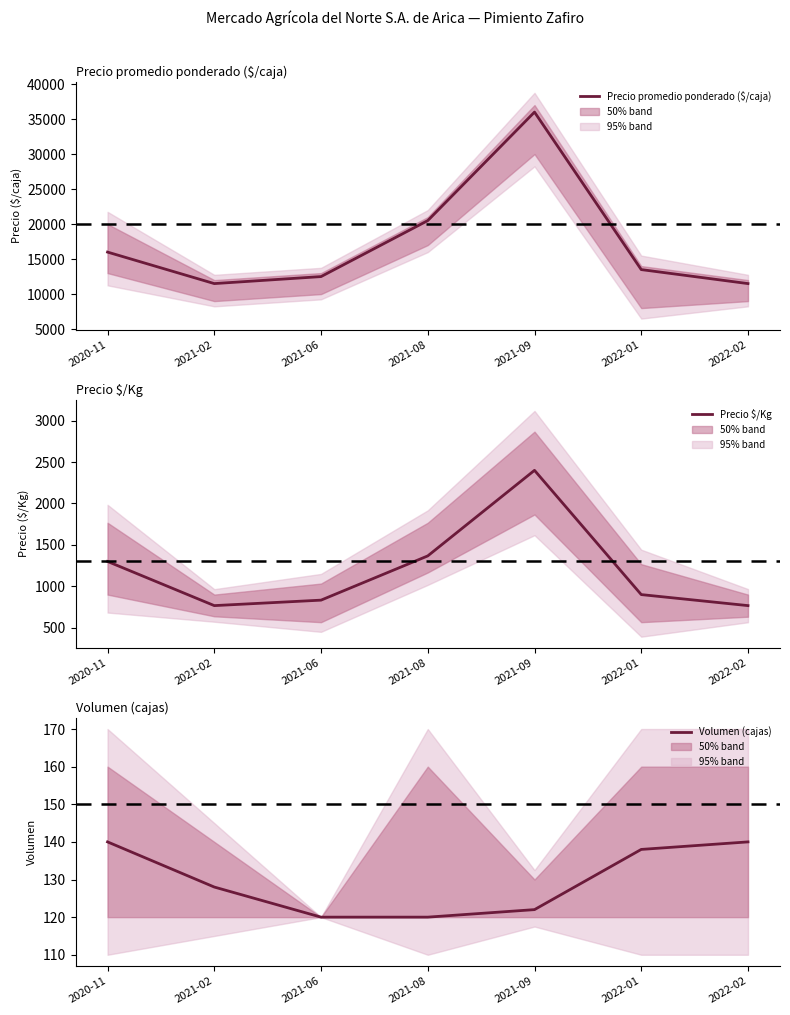

Reading right to left, list all the values displayed in this chart.

Precio promedio ponderado ($/caja): 11500	13500	36000	20500	12500	11500	16000
Precio $/Kg: 767	900	2400	1367	833	767	1300
Volumen (cajas): 140	138	122	120	120	128	140